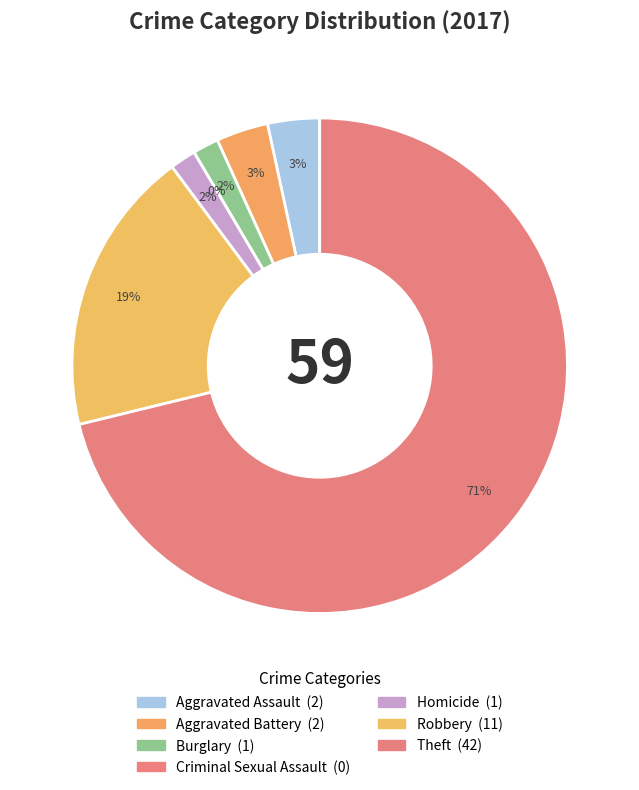

Does Robbery represent more than half of the total?

No